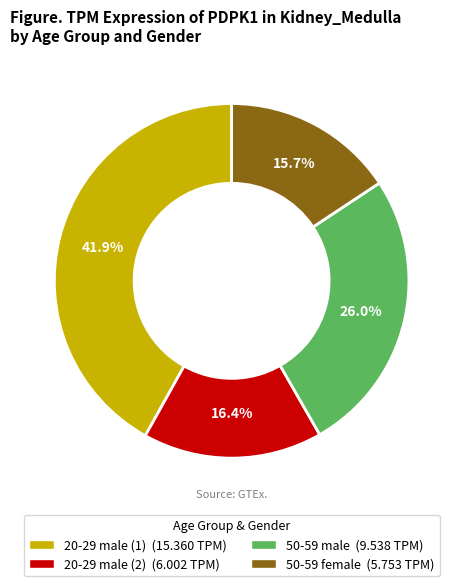

Which category has the biggest portion of the pie?

20-29 male (1)